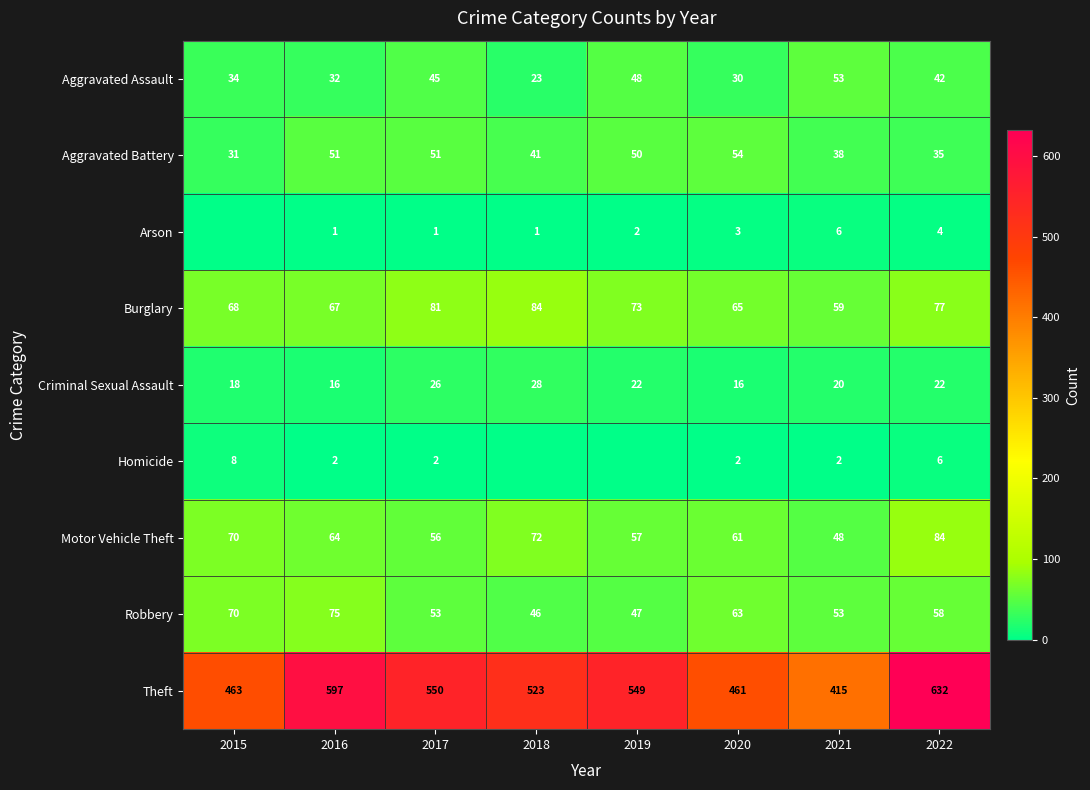

Which series has the largest range (max minus min)?

Theft